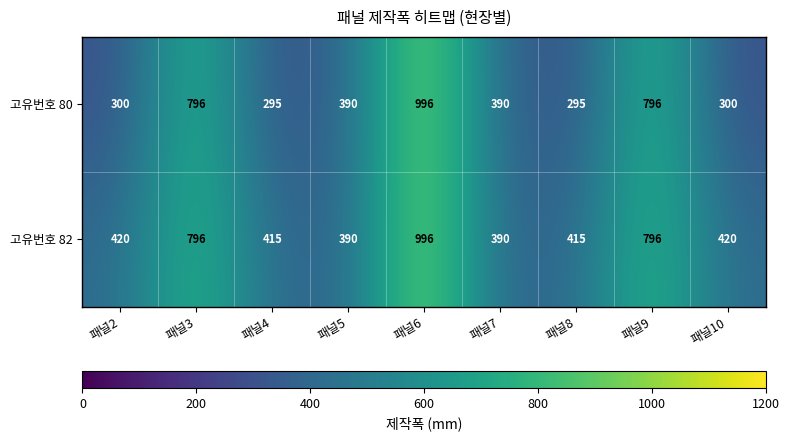

What is the spread (max minus min) of values at 패널4?

120